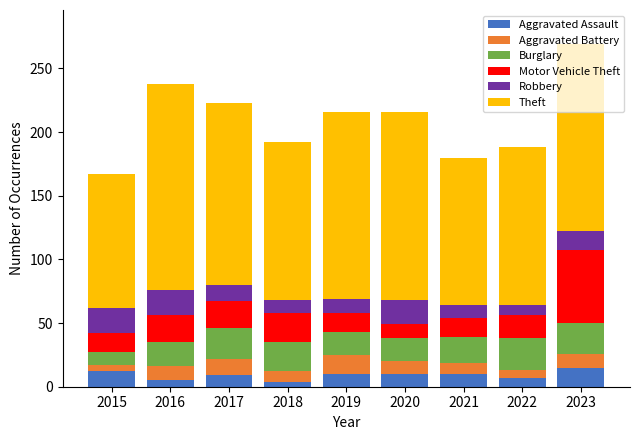

Is it true that Aggravated Assault equals 7 at 2022?

True